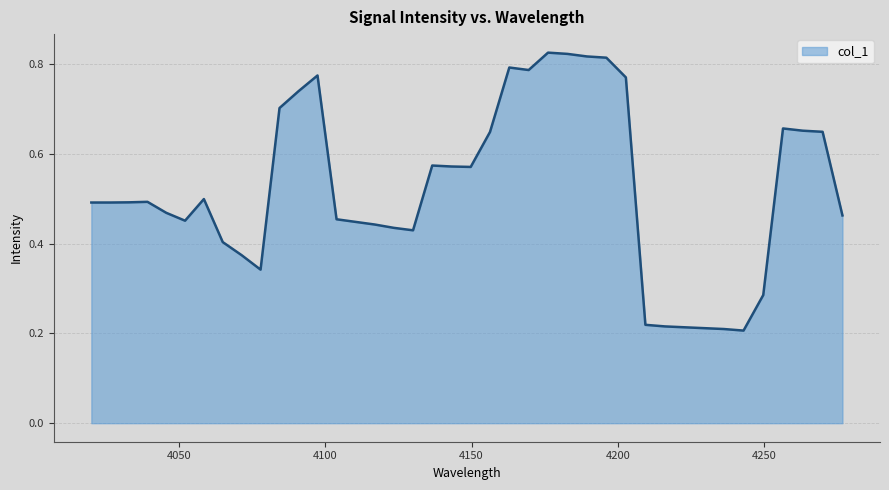

Count the number of categories in the chart.

40